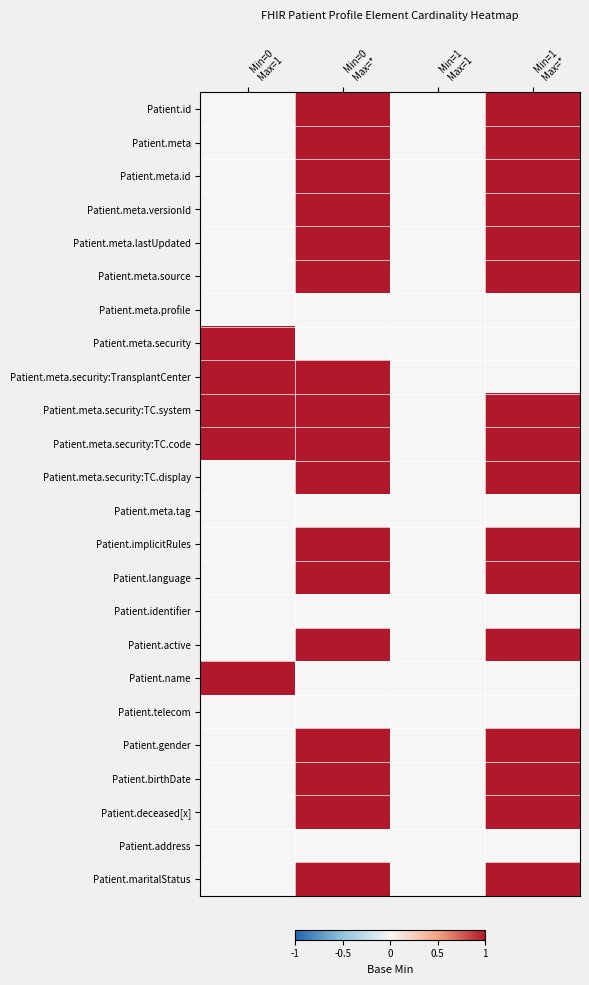

Which has a higher value, Min=1
Max=1 or Min=1
Max=*?

Min=1
Max=*